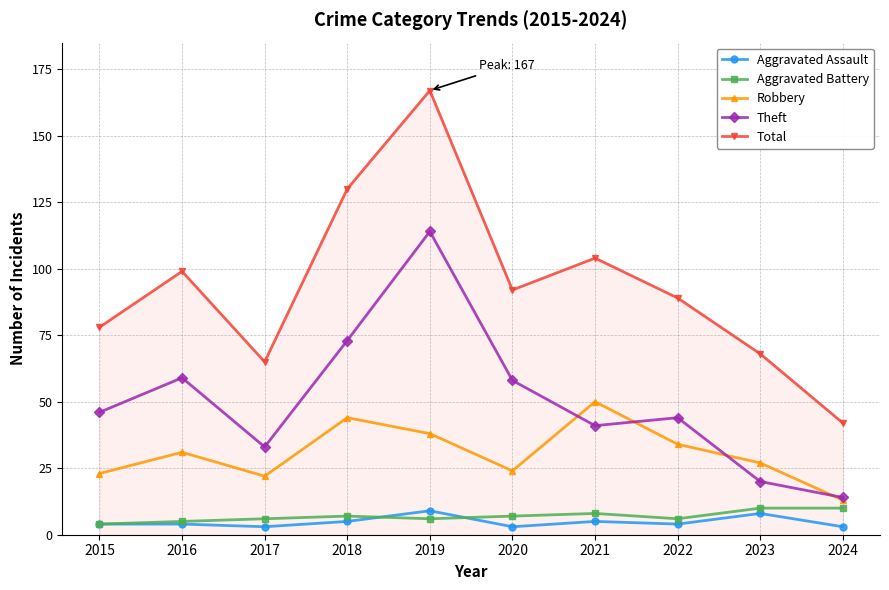

What is the value of the Aggravated Assault point at the 2nd from the left?

4